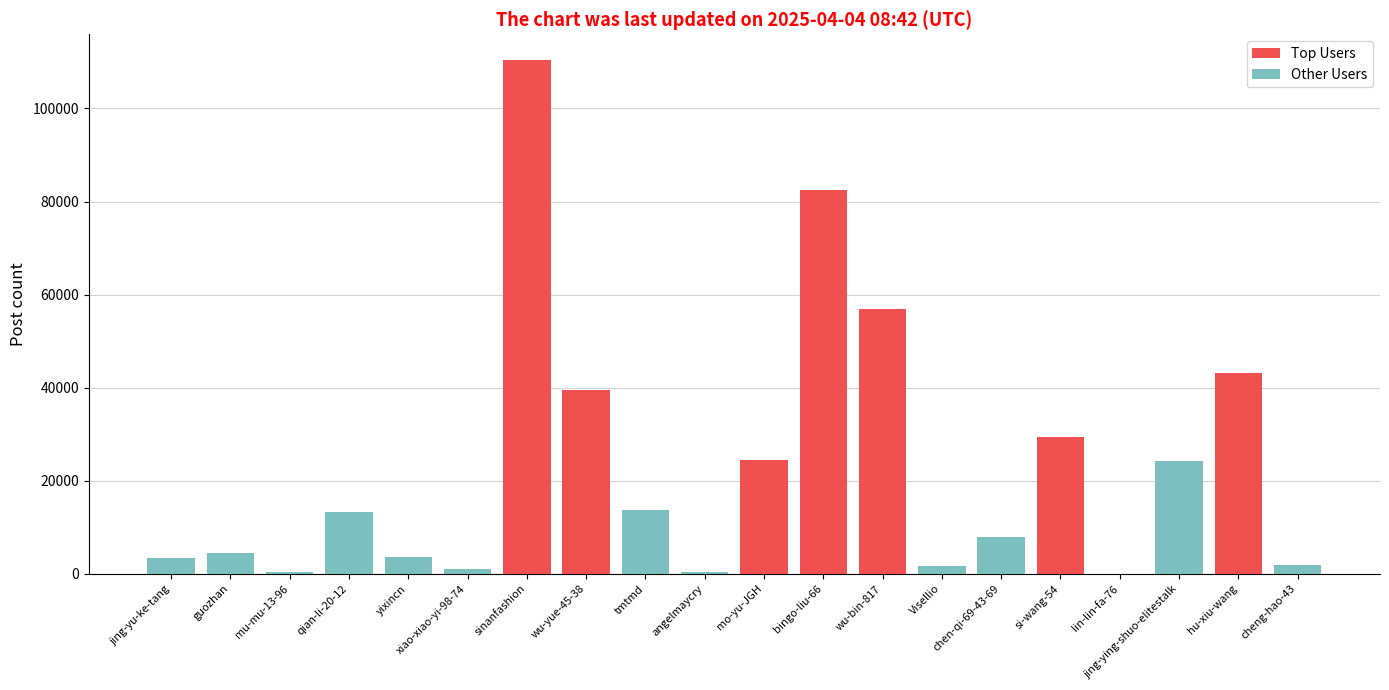

Which series has the largest total across all categories?

Top Users